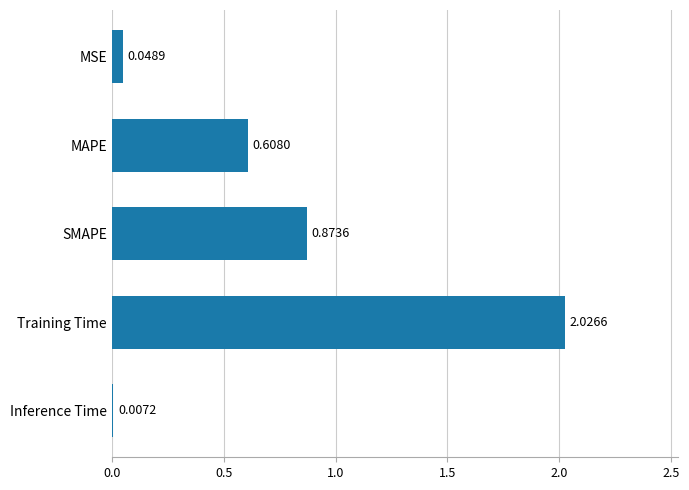

What is the change in value from MAPE to MSE?

-0.6